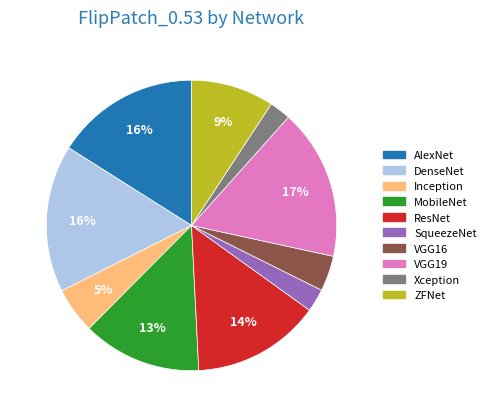

Count the number of slices in the pie.

10